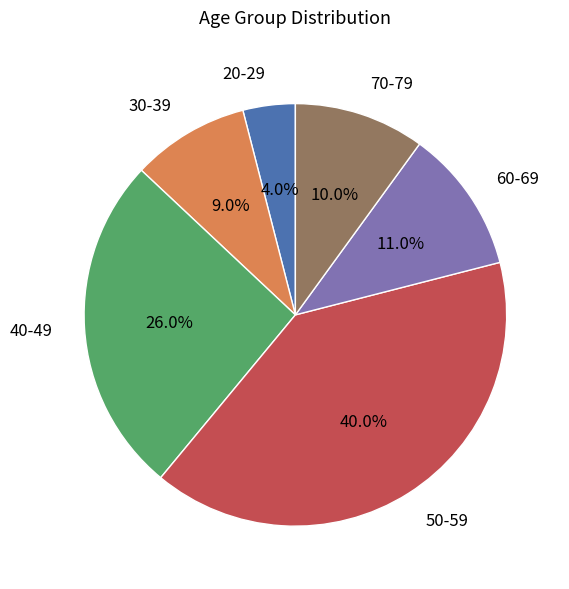

What is the largest slice in the pie chart?

50-59